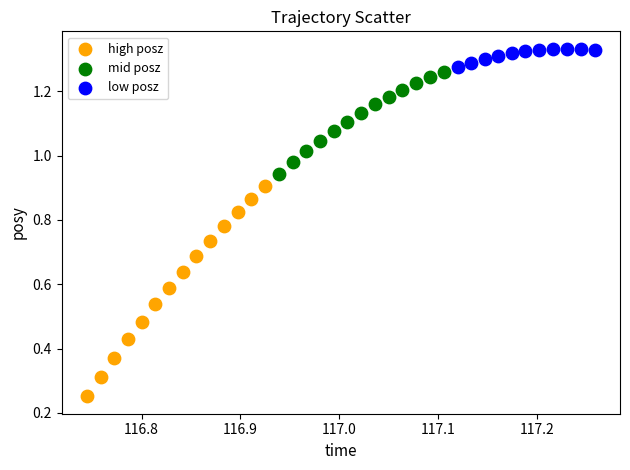

Which series contains the lowest Y value?

high posz